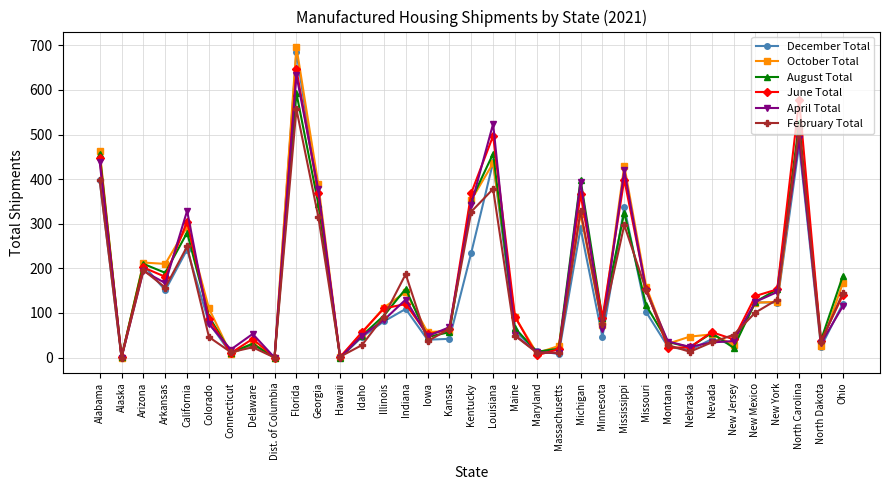

In December Total, how many points are higher than both neighbors (excluding endpoints)?

11